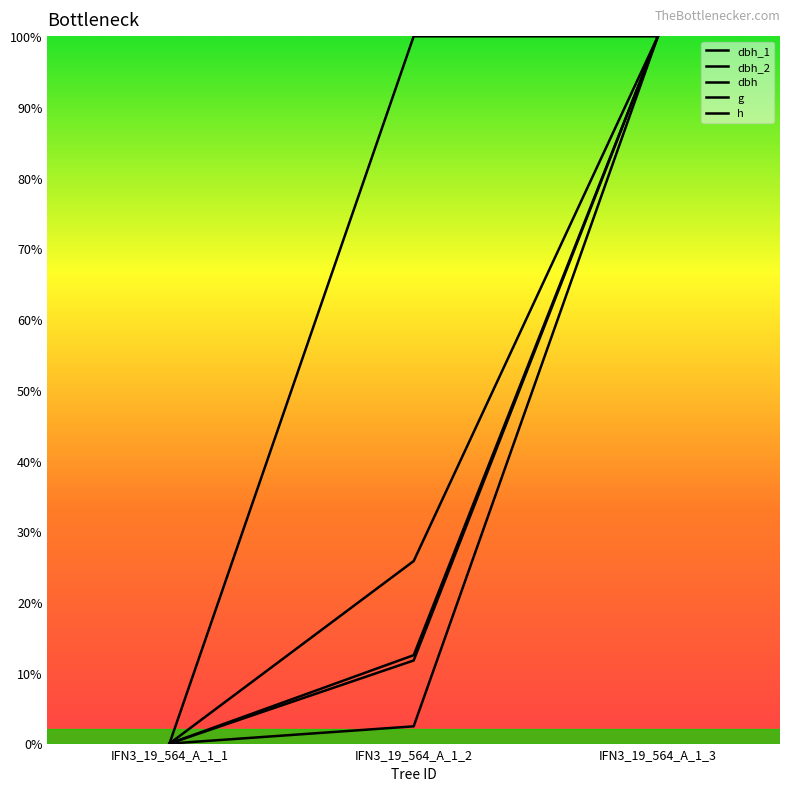

How many data points does each series have?

3